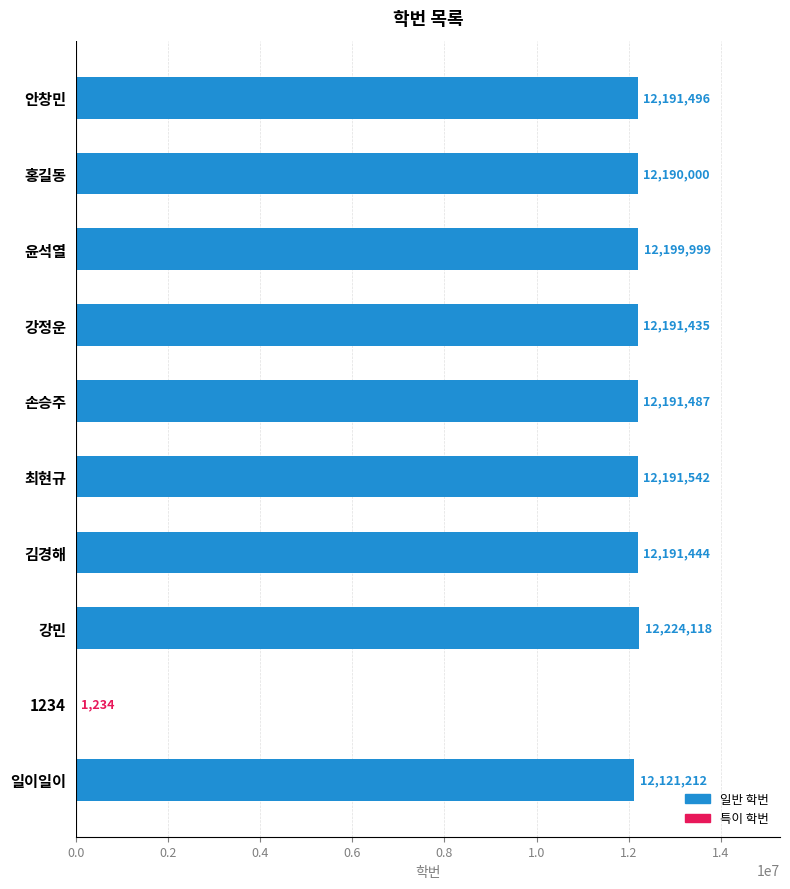

Between 일이일이 and 최현규, which is larger?

최현규